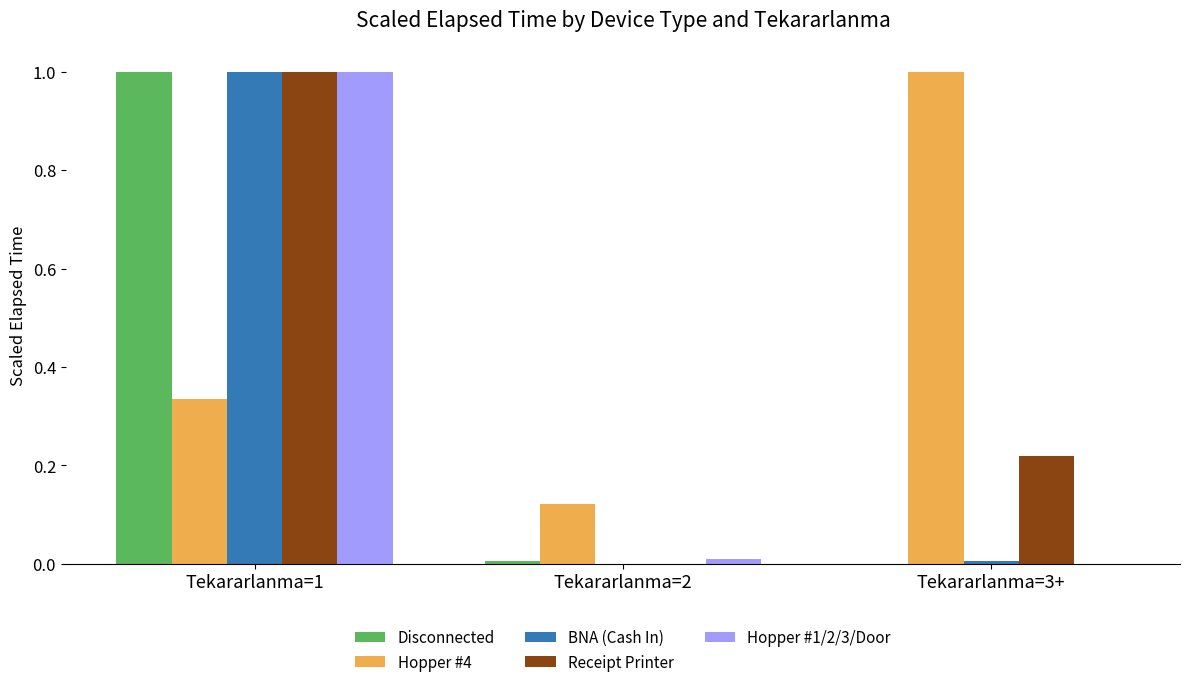

What is the sum of all Disconnected values?

1.0